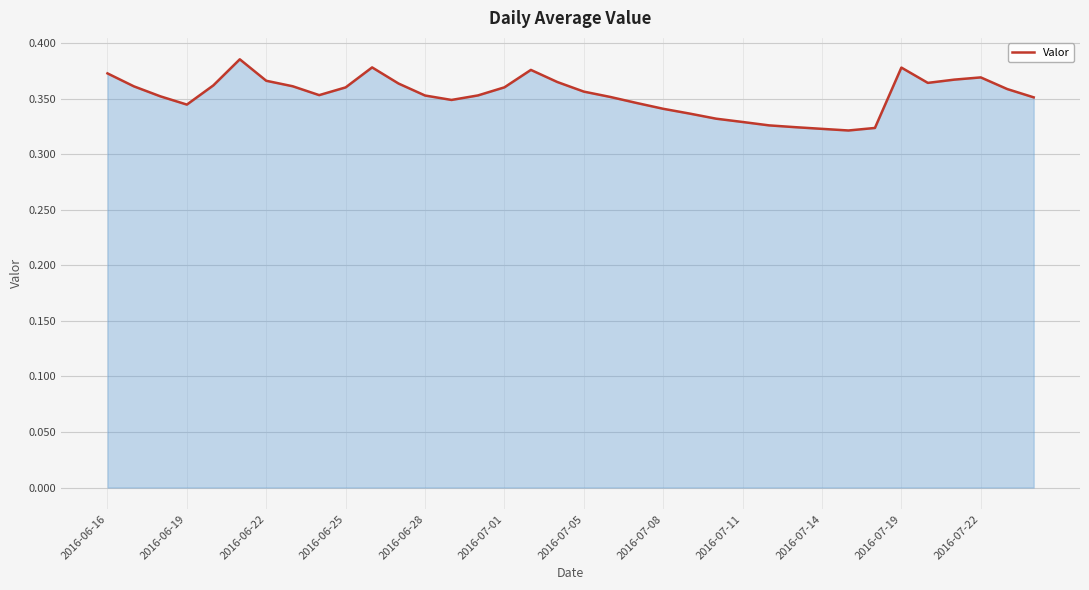

How many values are between 0 and 1?

36